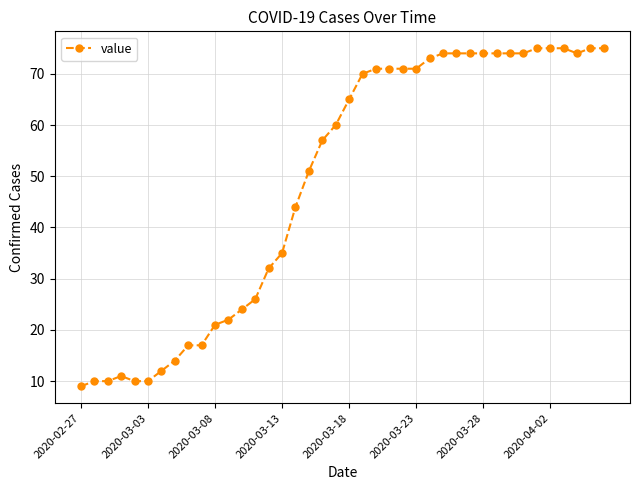

What is the minimum value shown in the chart?

9